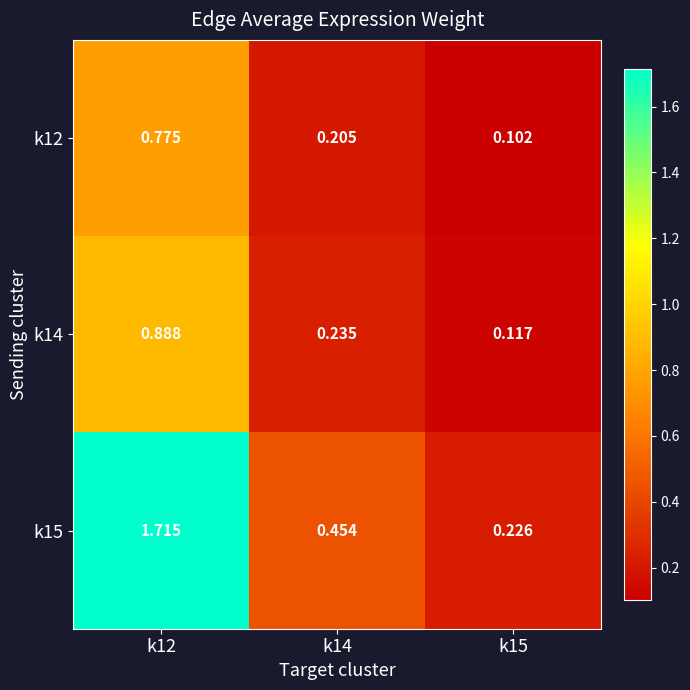

At k12, list the series in order from smallest to largest.

k12, k14, k15